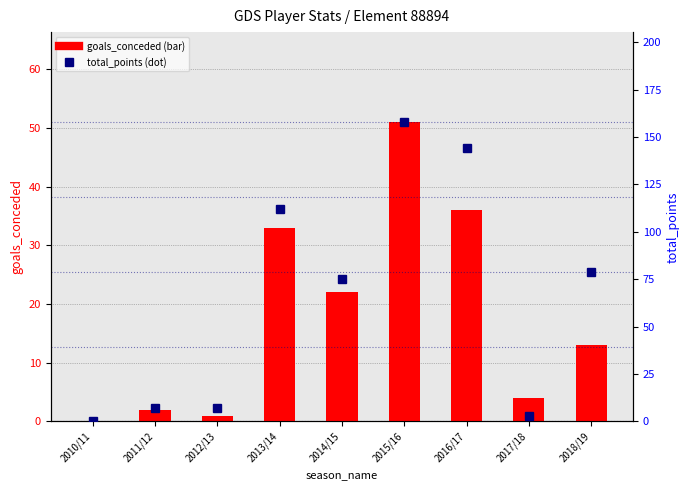

Rank the categories by total_points value from lowest to highest.

2010/11, 2017/18, 2011/12, 2012/13, 2014/15, 2018/19, 2013/14, 2016/17, 2015/16